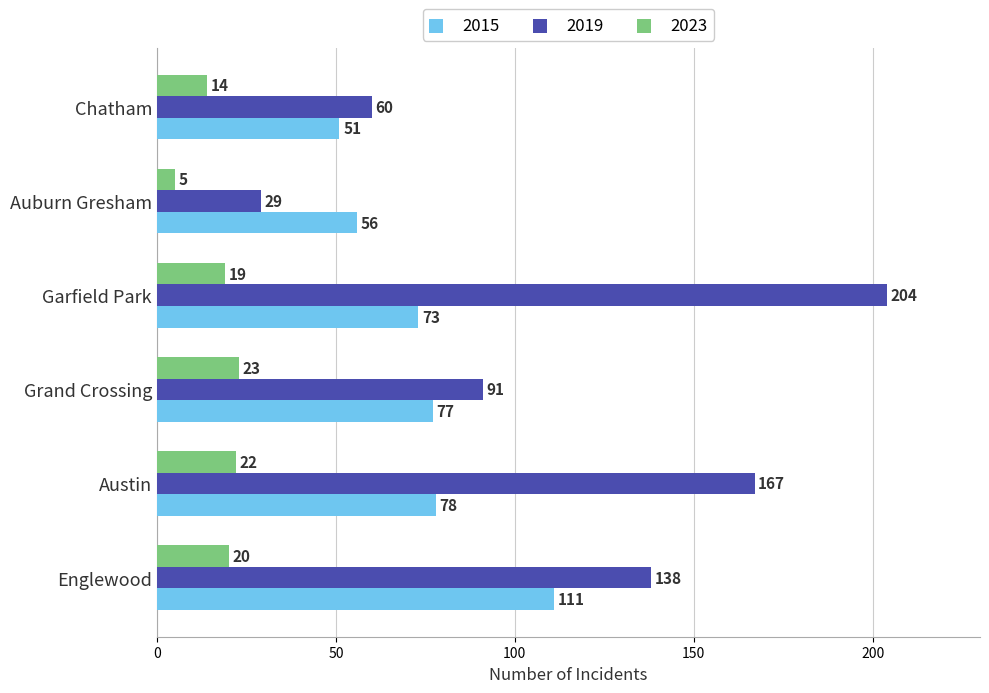

Which series changed the most between Englewood and Auburn Gresham?

2019